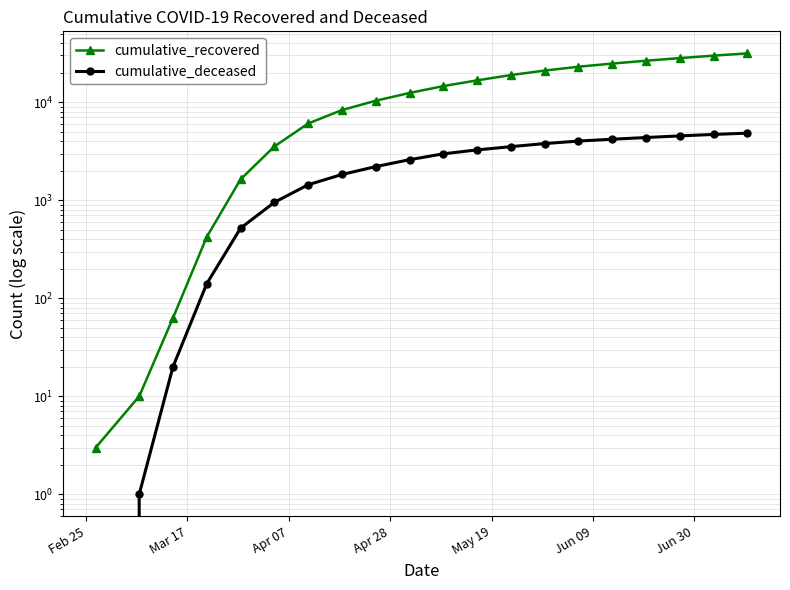

At how many categories does at least one series exceed 23772?

5